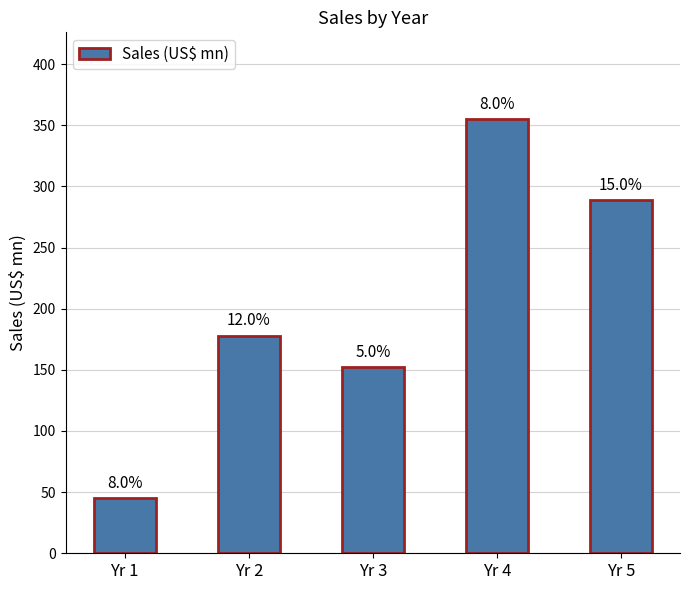

List the labels in order of value, smallest first.

Yr 1, Yr 3, Yr 2, Yr 5, Yr 4